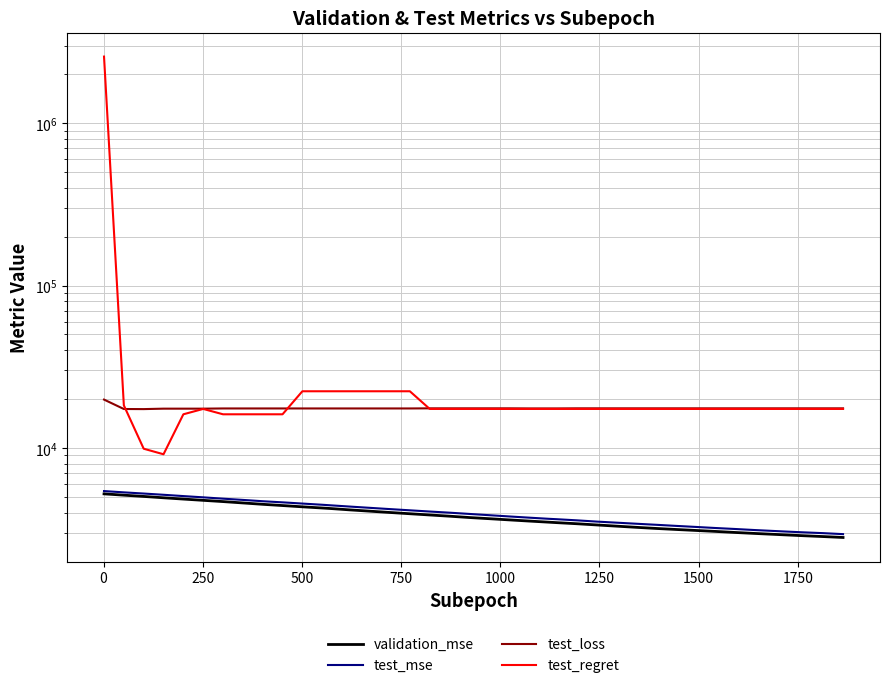

What are all the series names shown in the legend?

validation_mse, test_mse, test_loss, test_regret